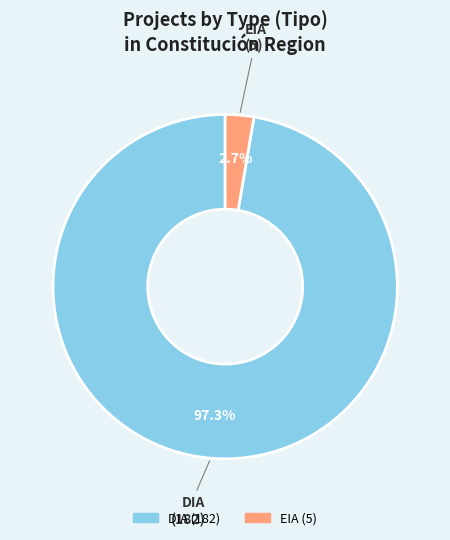

What percentage is the DIA slice, to the nearest percent?

97%